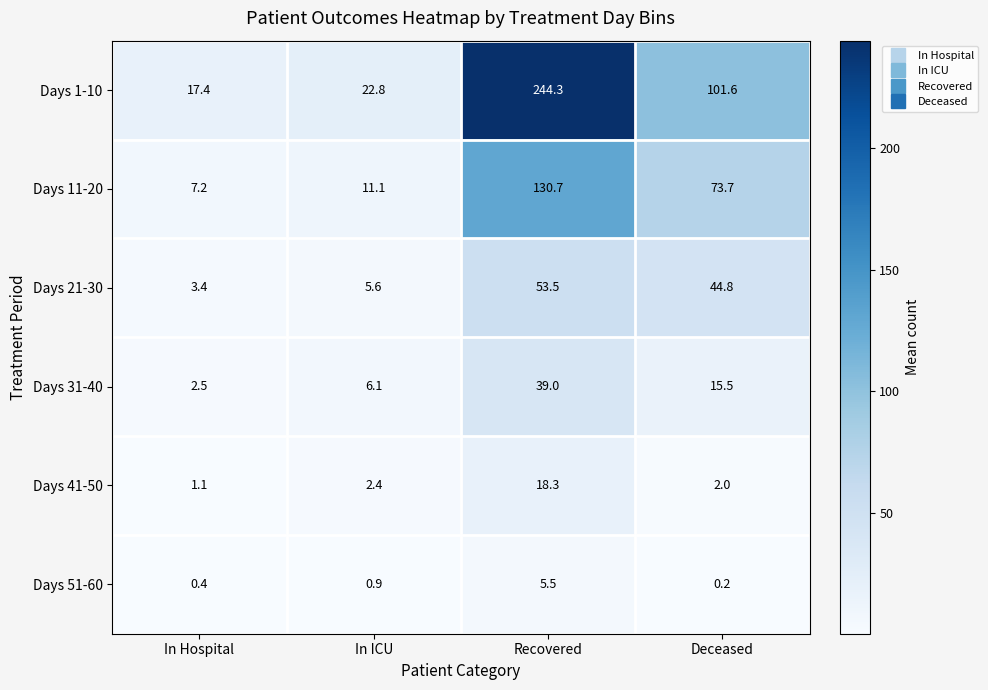

Which series has the largest total across all categories?

Days 1-10